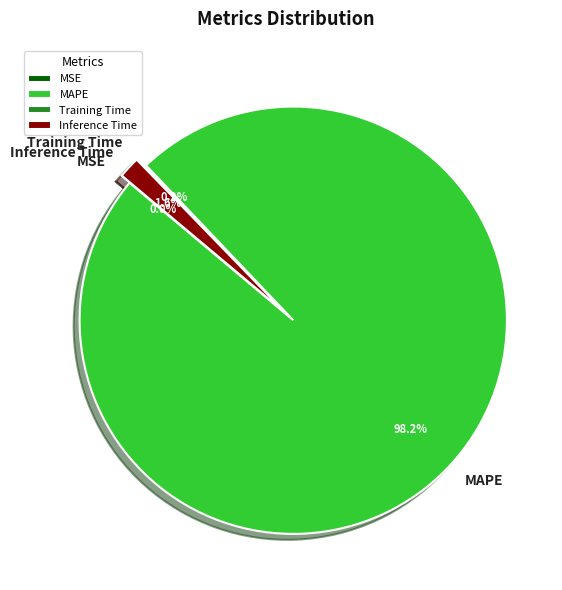

How much of the chart is everything except MAPE?

1.8%